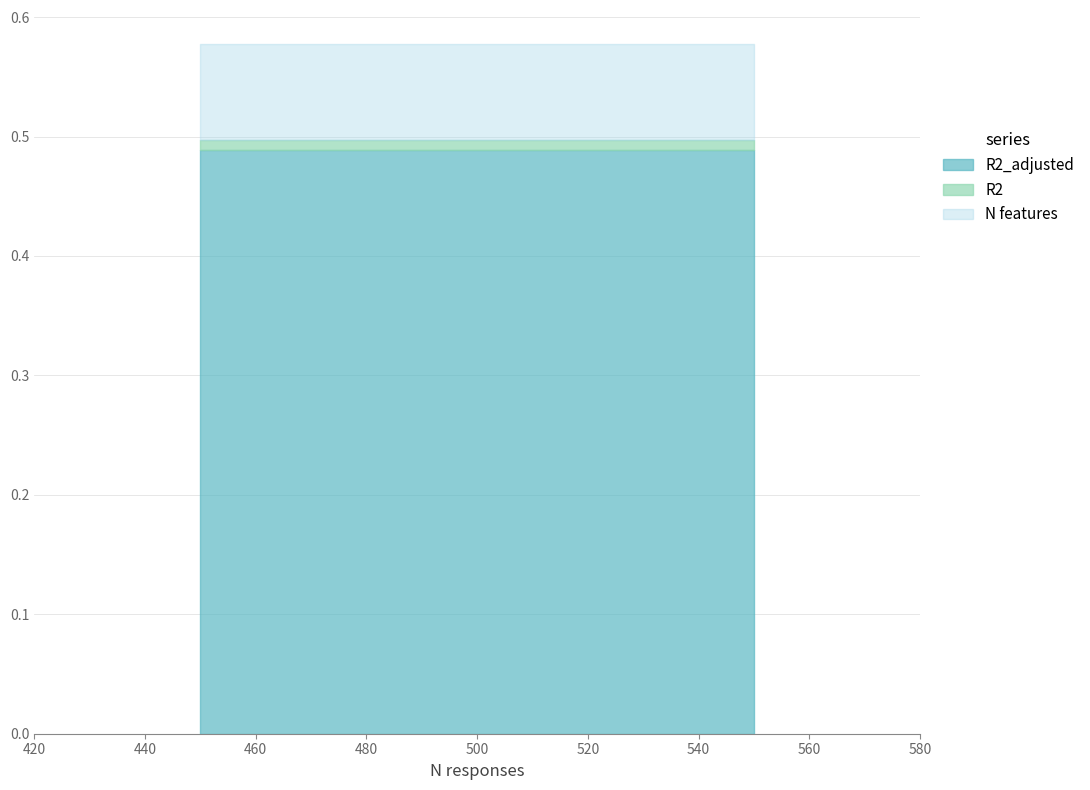

Does the chart have visible grid lines?

Yes